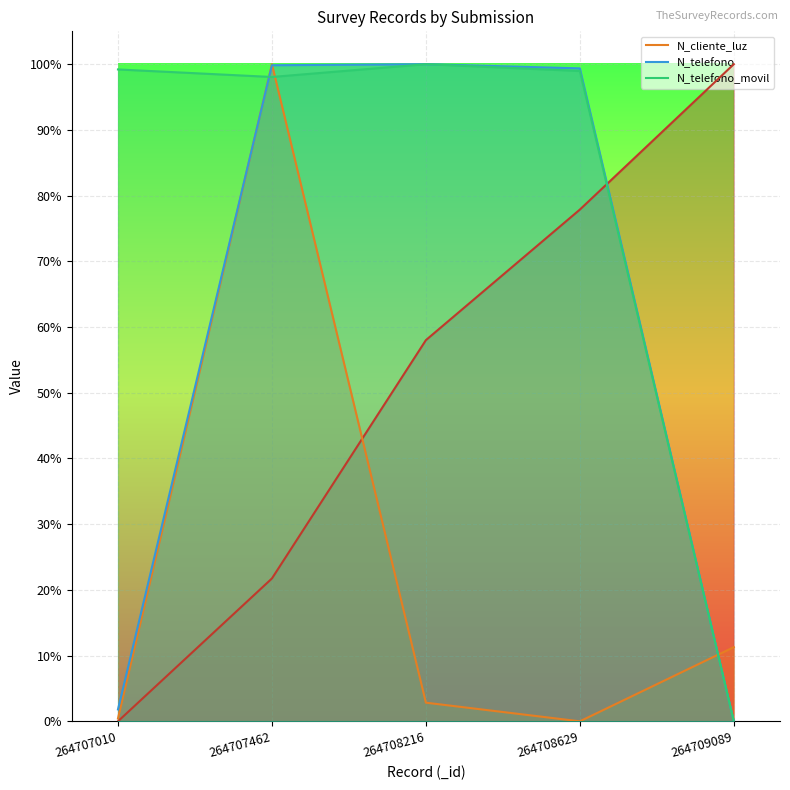

How many positive values does the N_telefono_movil series have?

4